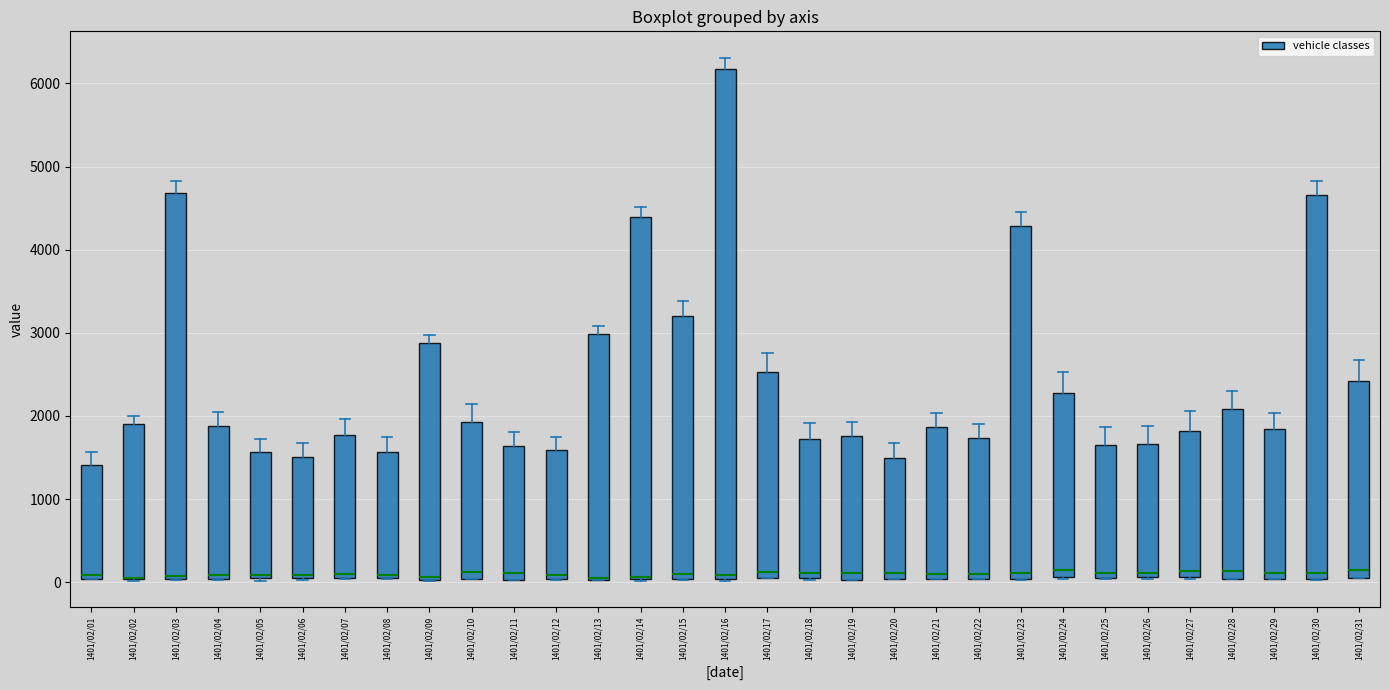

Where is the upper edge of the box for 1401/02/11 on the y-axis? The values are not printed on the chart, so give them approximately, as read against the axis.

1600